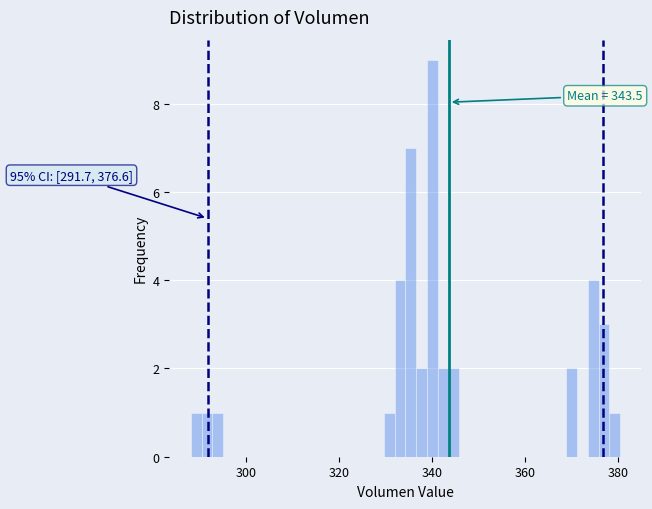

Read against the x-axis, roughly where is the centre of the tallest bar?

340